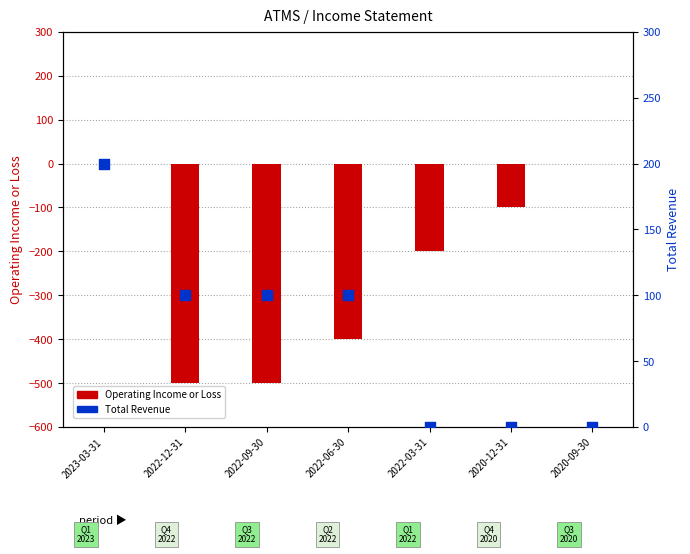

Which series contains the lowest Y value?

Operating Income or Loss